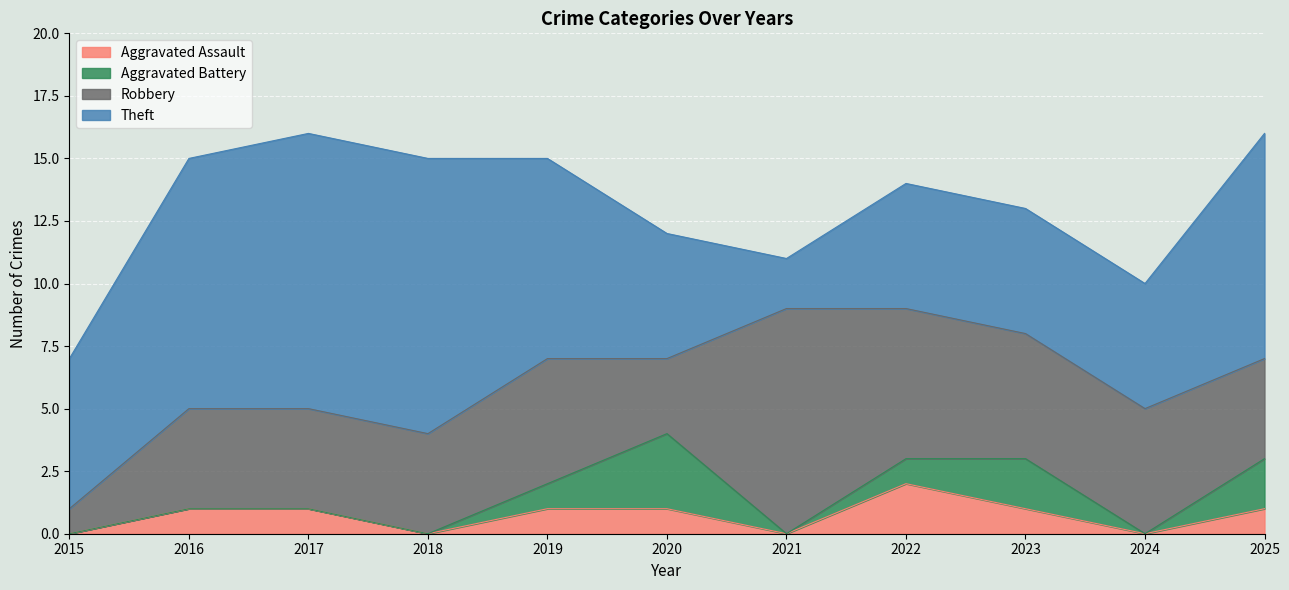

Count the Aggravated Battery values in the range 0 to 2.

10